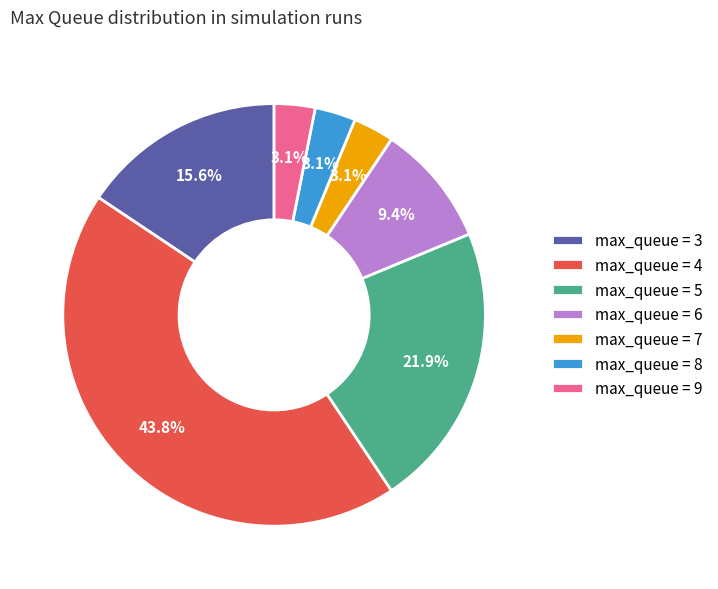

What is the largest slice in the pie chart?

max_queue = 4